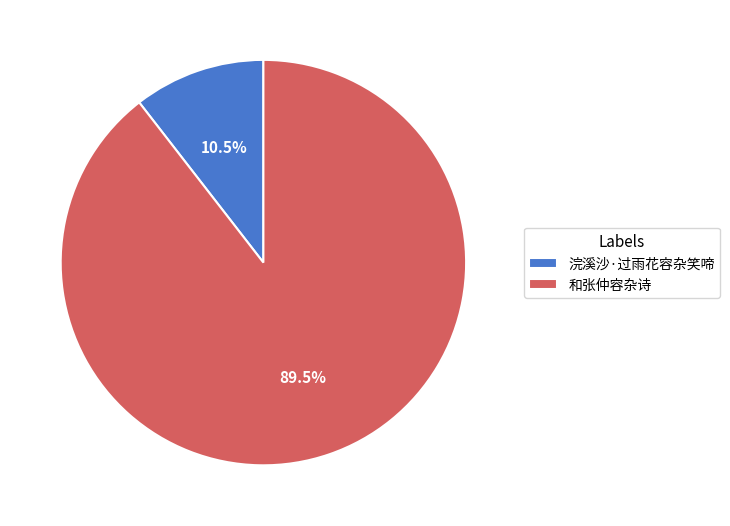

To the nearest percent, what is the difference between the 浣溪沙·过雨花容杂笑啼 and 和张仲容杂诗 slice percentages?

79%